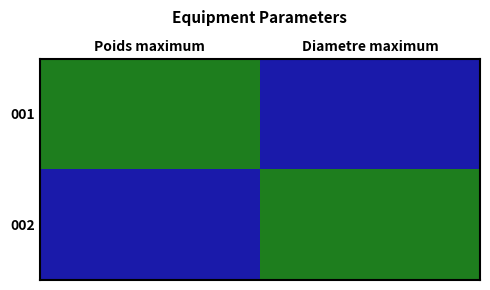

Reading right to left, extract all data points from this chart.

001: Diametre maximum=0	Poids maximum=1
002: Diametre maximum=1	Poids maximum=0